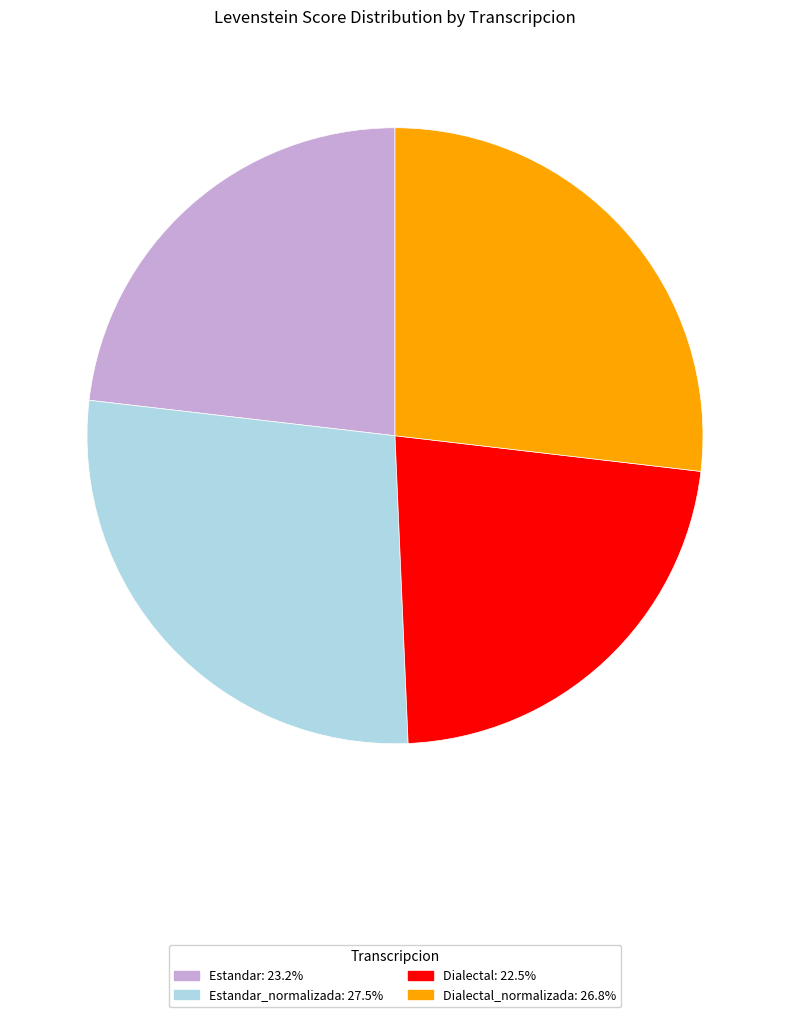

Does any single category account for the majority?

No